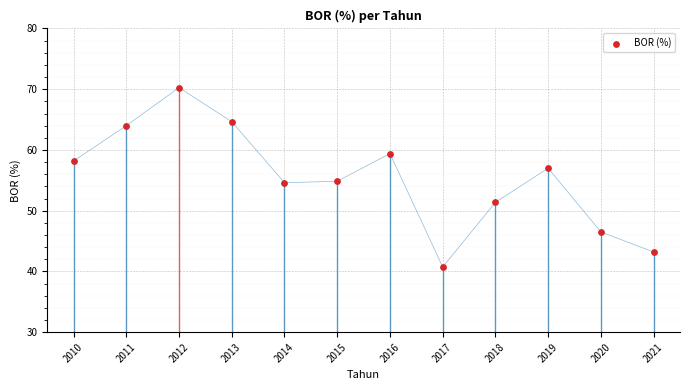

Which has a higher value, 2021 or 2016?

2016